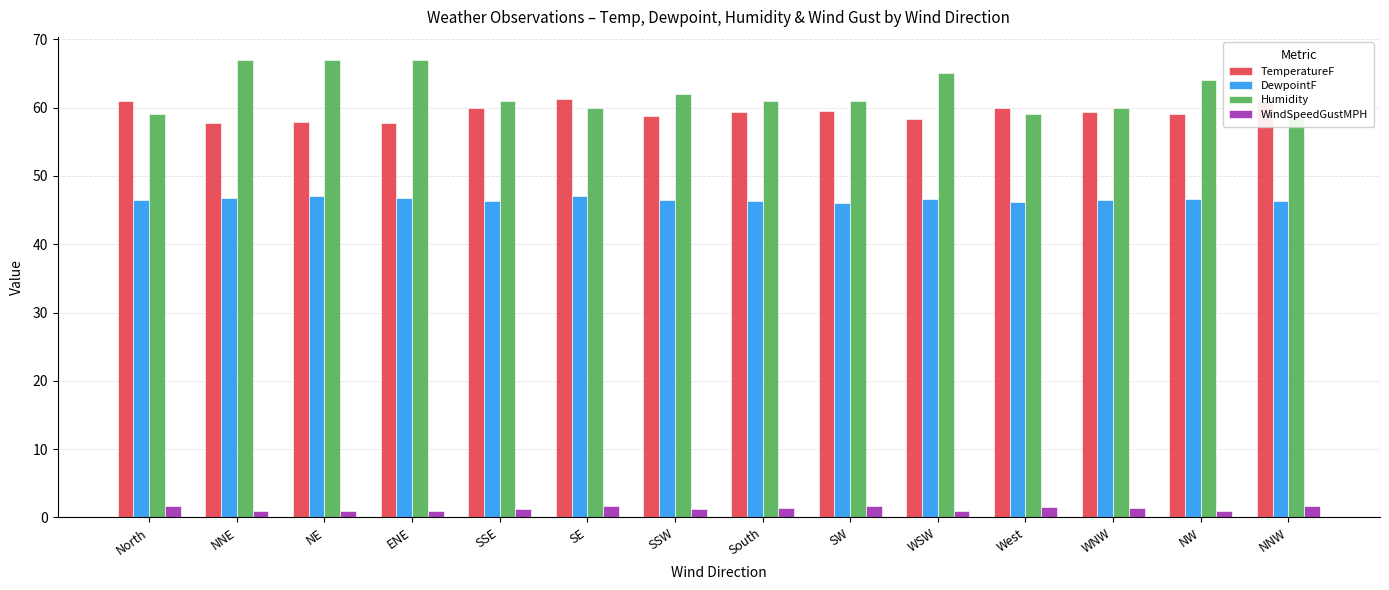

What are all the series names shown in the legend?

TemperatureF, DewpointF, Humidity, WindSpeedGustMPH